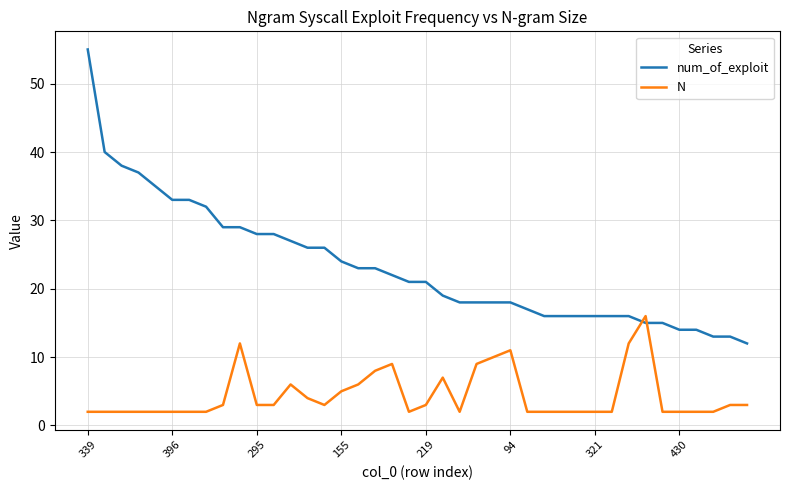

List the series in order of their overall mean, highest first.

num_of_exploit, N